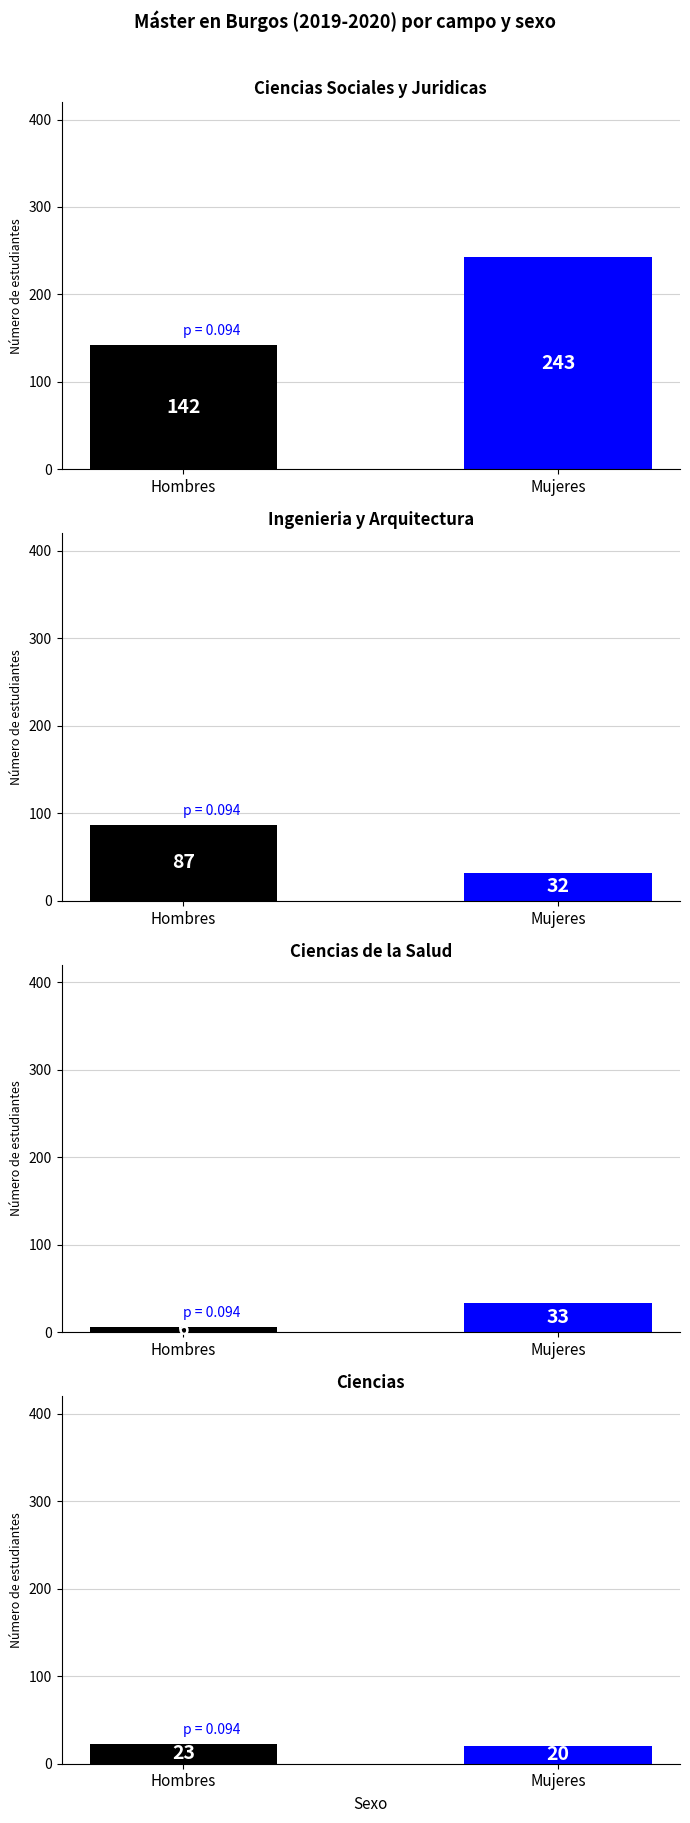

Is it true that Mujeres equals 132 at 2014-2015?

False